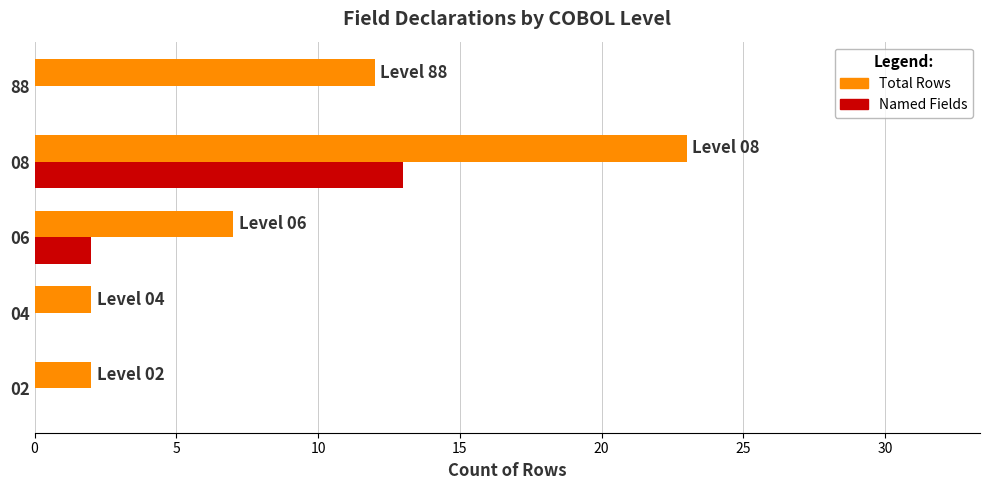

What is the greatest value displayed?

23